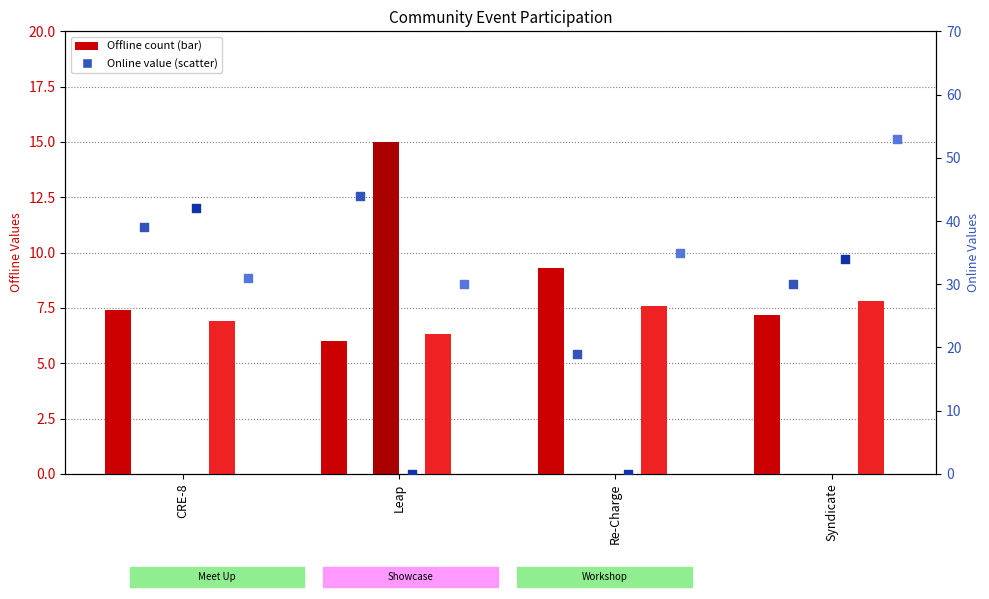

At which category is the sum across all series the highest?

Syndicate